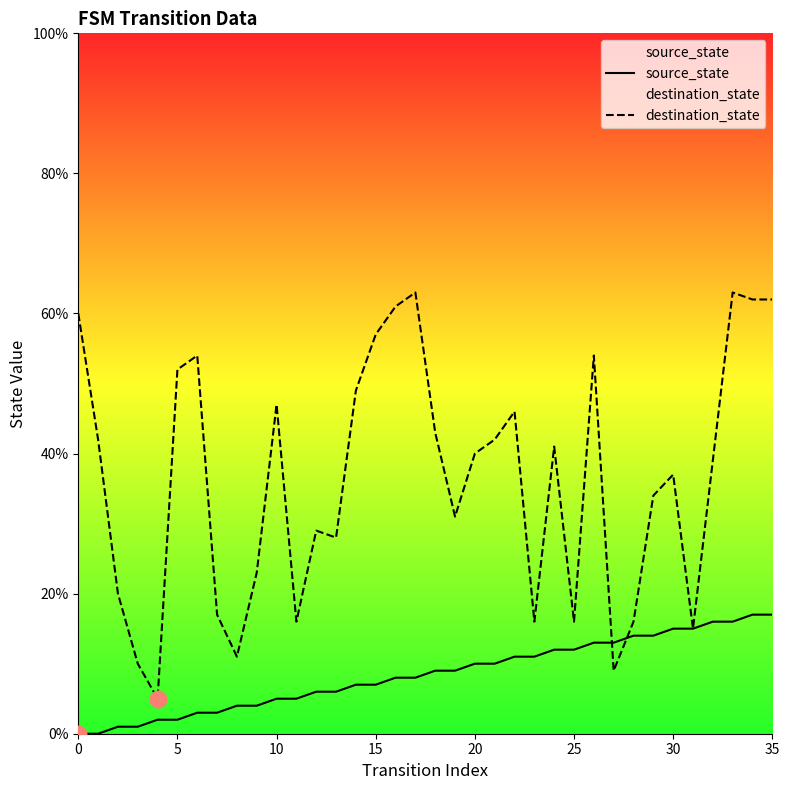

True or false: destination_state has more than 0 interior local peaks.

True